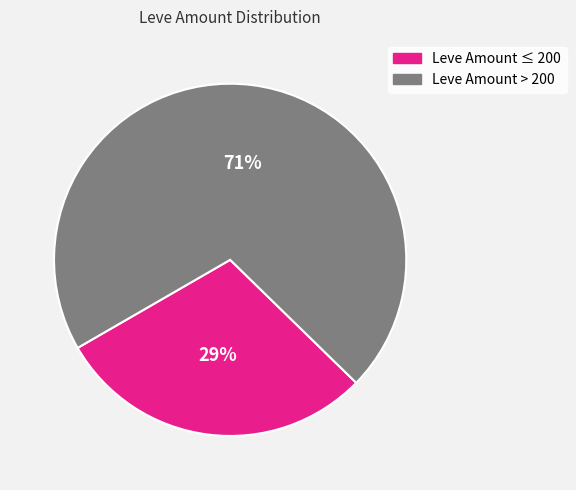

Do Leve Amount > 200 and Leve Amount ≤ 200 together represent more than half of the pie?

Yes